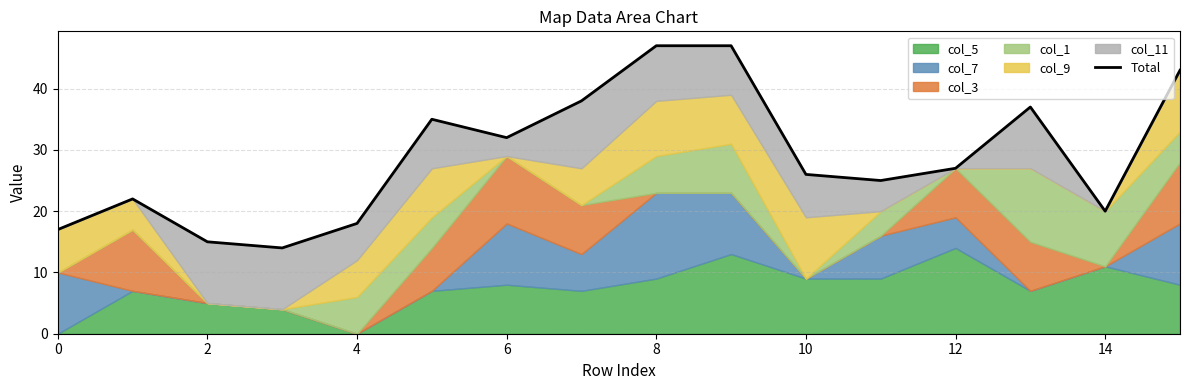

How many values are below 27?

8